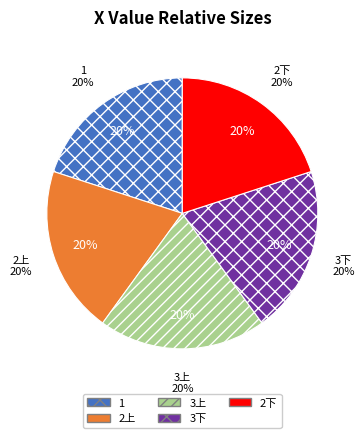

Approximately how many times larger is the value at 1 compared to 2下?

1.0